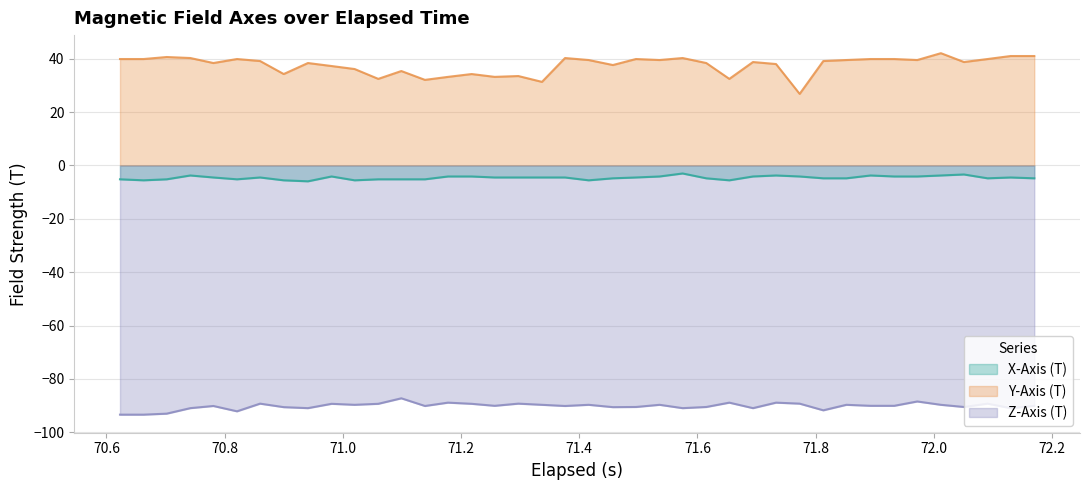

What is the value of the Y-Axis (T) point at the 8th from the left?

34.3